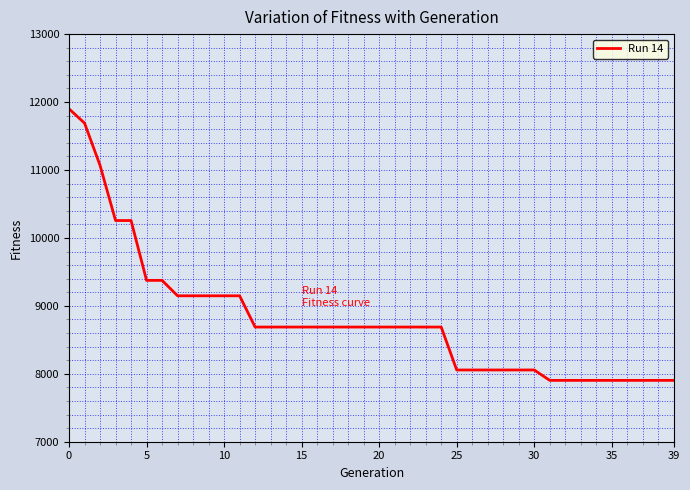

Reading left to right, transcribe all the data shown in this chart.

11900	11690	11068	10256	10256	9375	9375	9148	9148	9148	9148	9148	8688	8688	8688	8688	8688	8688	8688	8688	8688	8688	8688	8688	8688	8056	8056	8056	8056	8056	8056	7903	7903	7903	7903	7903	7903	7903	7903	7903